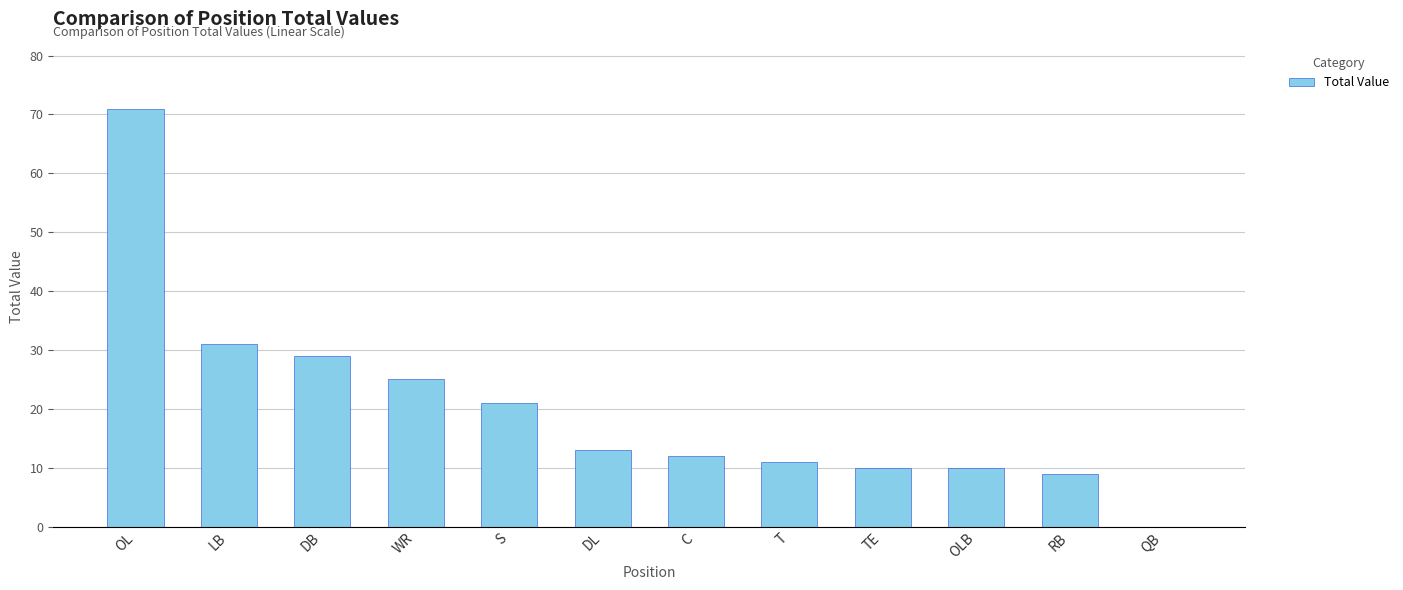

Count the number of categories in the chart.

12